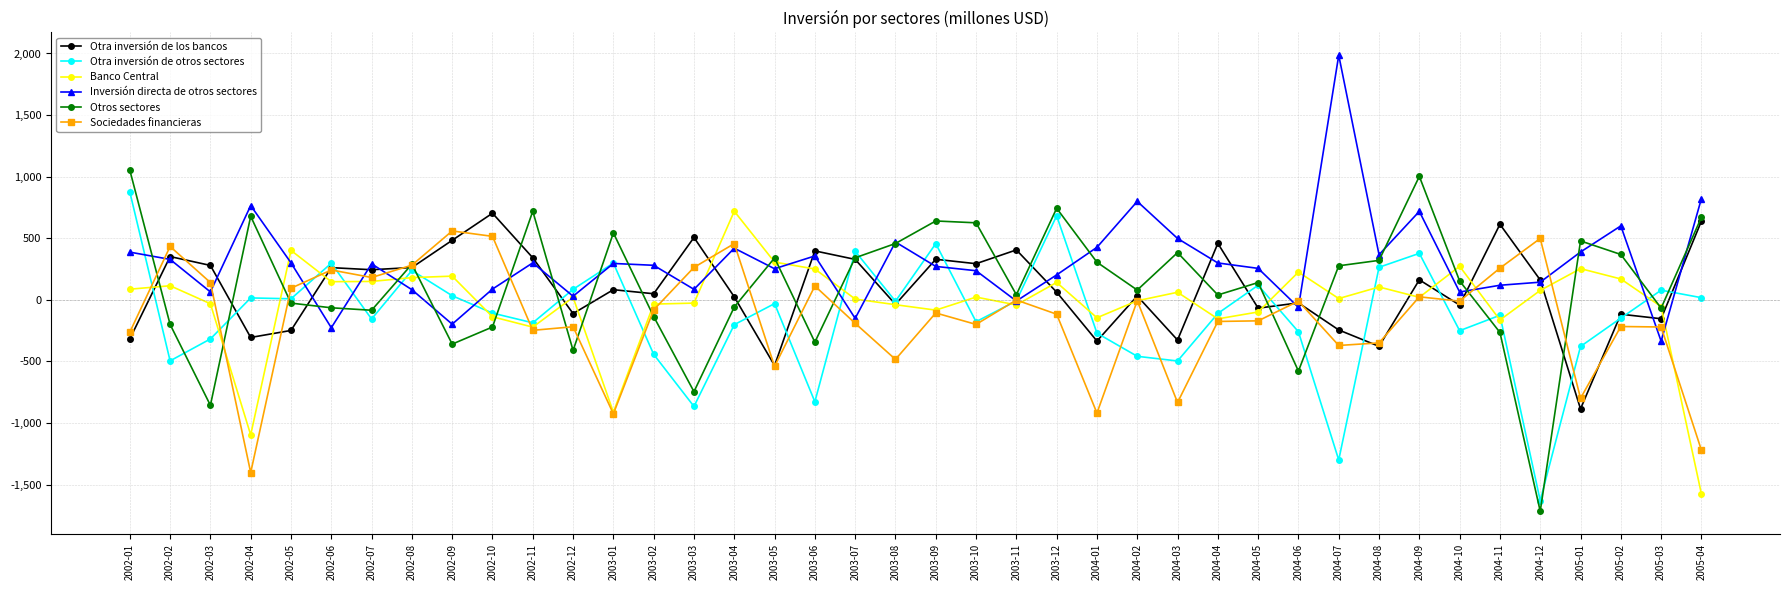

What is the difference between the Inversión directa de otros sectores values at 2002-03 and 2004-09?

654